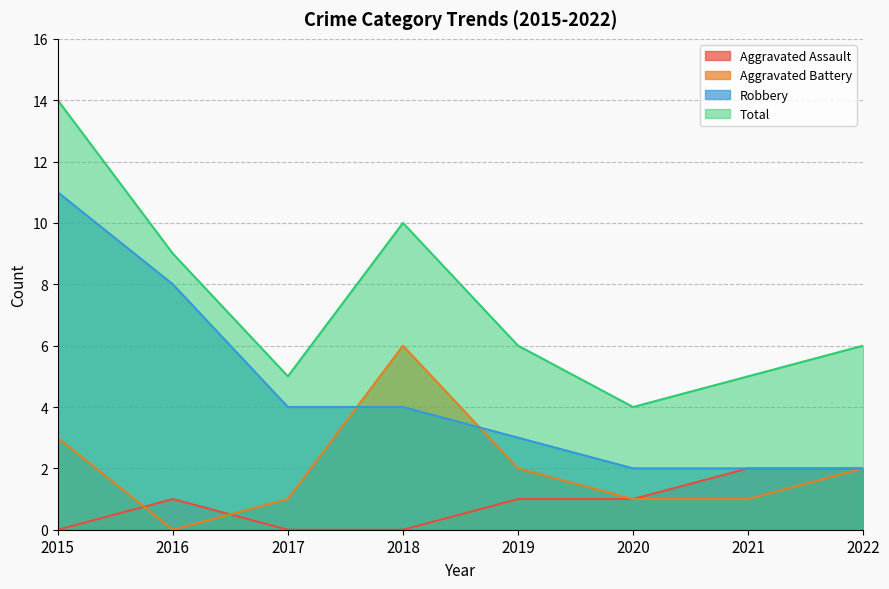

At which category is the sum across all series the highest?

2015